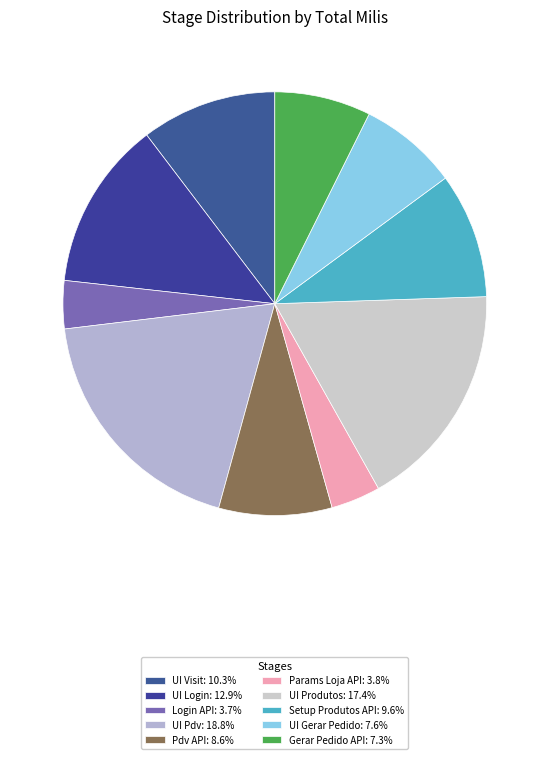

How many slices are in this pie chart?

10